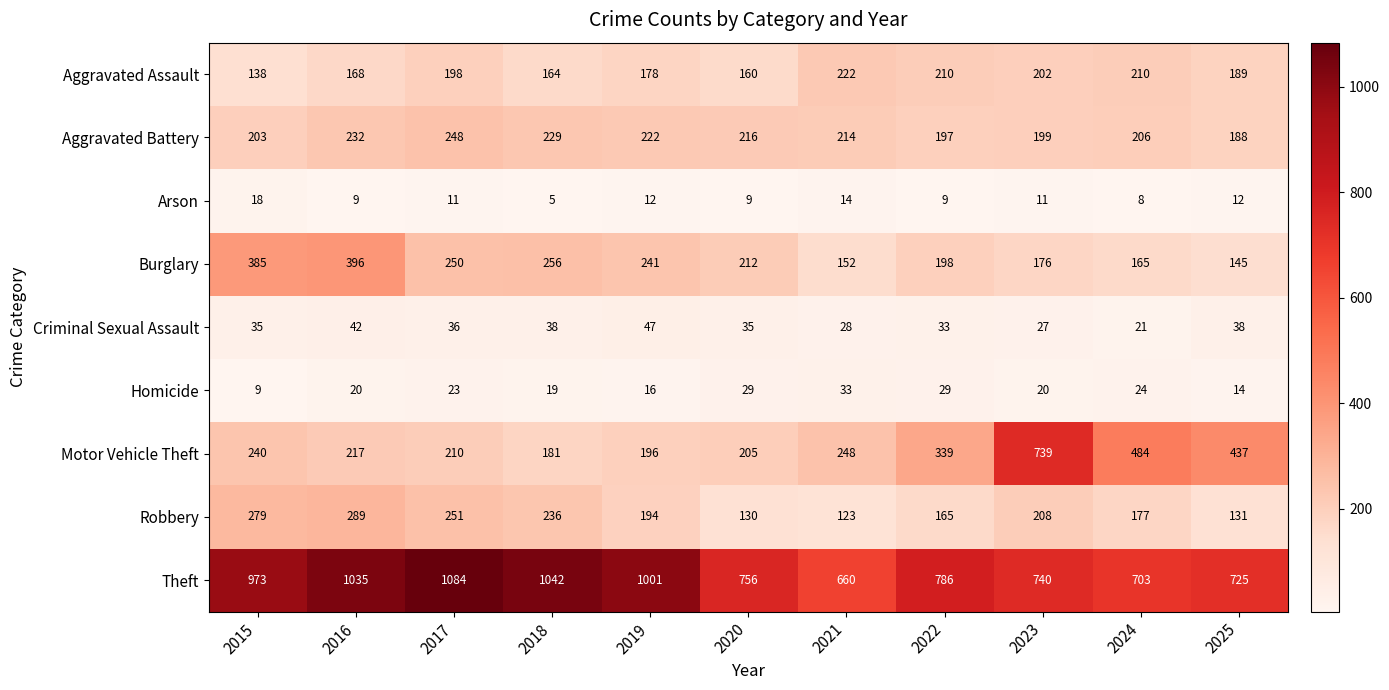

The Aggravated Assault series shows 352 at 2021. True or false?

False